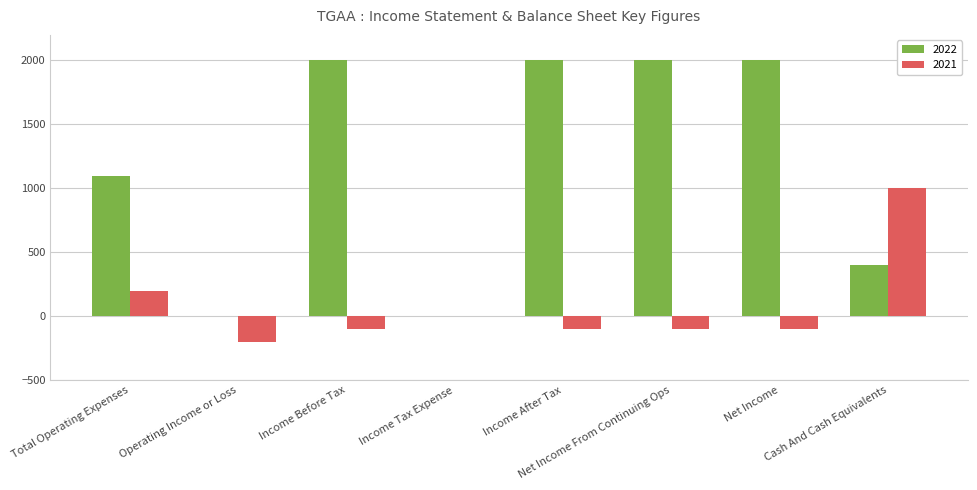

What is the greatest value displayed?

2000